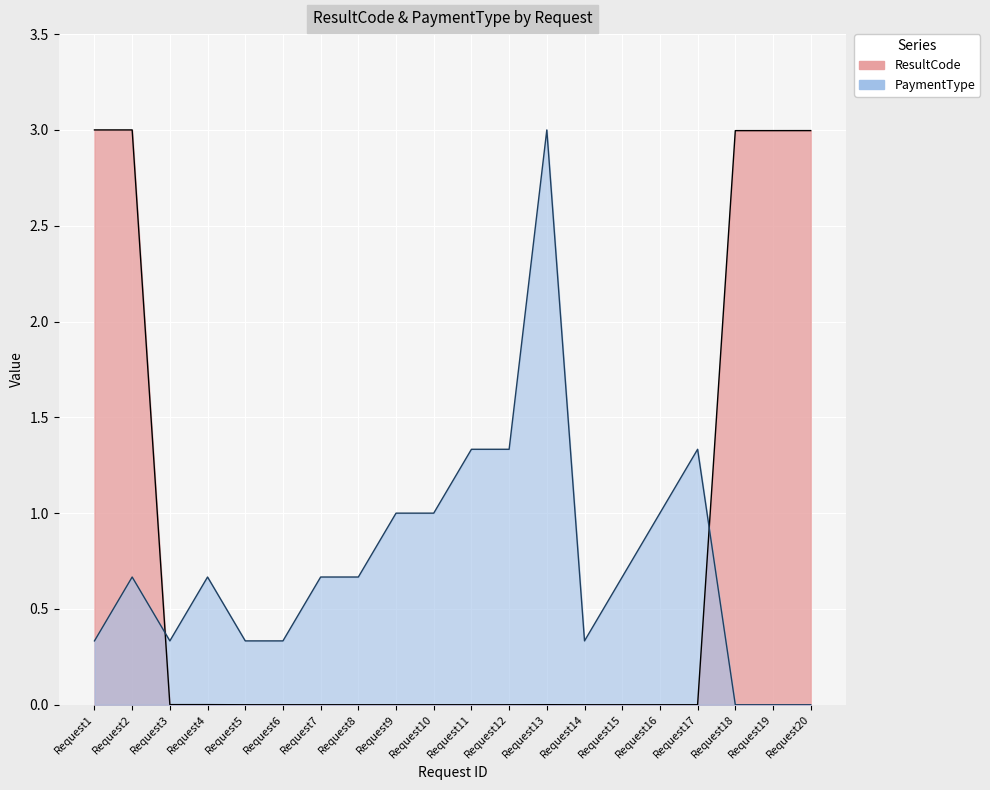

Reading left to right, list all the values displayed in this chart.

ResultCode: Request1=3.0	Request2=3.0	Request3=0.0	Request4=0.0	Request5=0.0	Request6=0.0	Request7=0.0	Request8=0.0	Request9=0.0	Request10=0.0	Request11=0.0	Request12=0.0	Request13=0.0	Request14=0.0	Request15=0.0	Request16=0.0	Request17=0.0	Request18=3.0	Request19=3.0	Request20=3.0
PaymentType: Request1=0.3	Request2=0.7	Request3=0.3	Request4=0.7	Request5=0.3	Request6=0.3	Request7=0.7	Request8=0.7	Request9=1.0	Request10=1.0	Request11=1.3	Request12=1.3	Request13=3.0	Request14=0.3	Request15=0.7	Request16=1.0	Request17=1.3	Request18=0.0	Request19=0.0	Request20=0.0